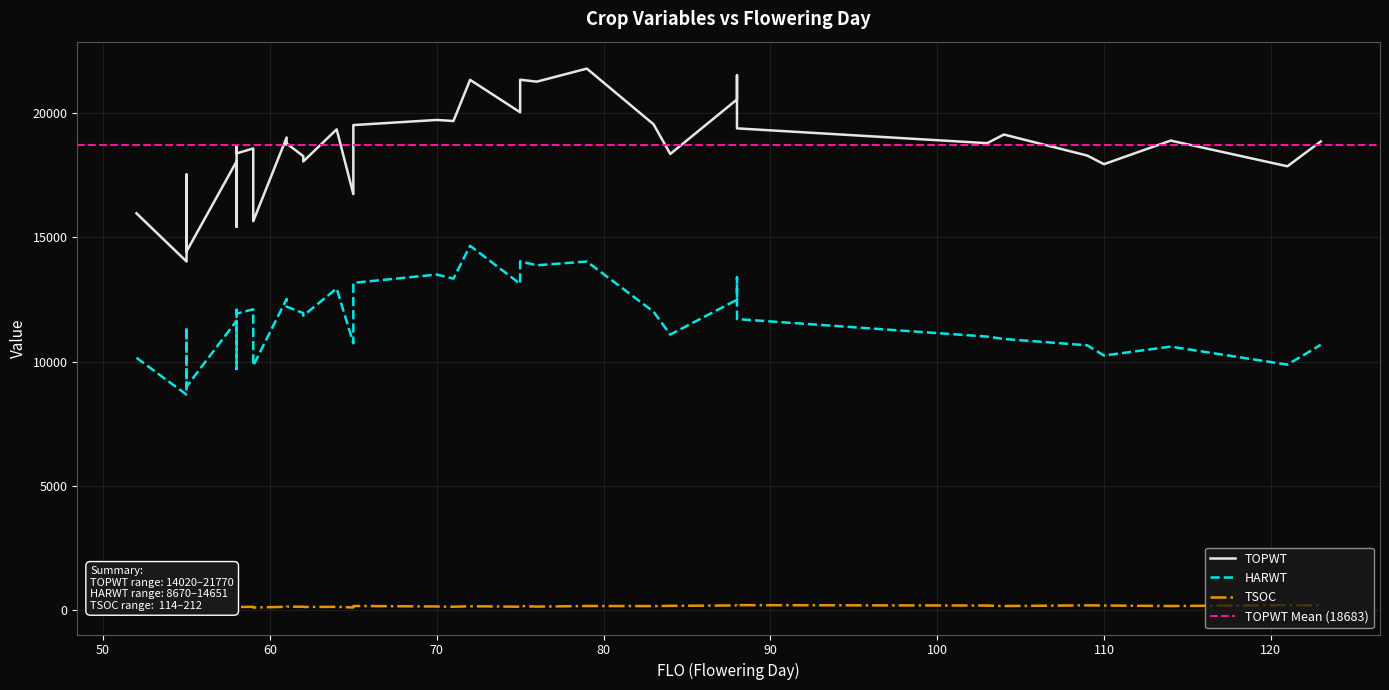

What is the minimum value for TOPWT?

14020